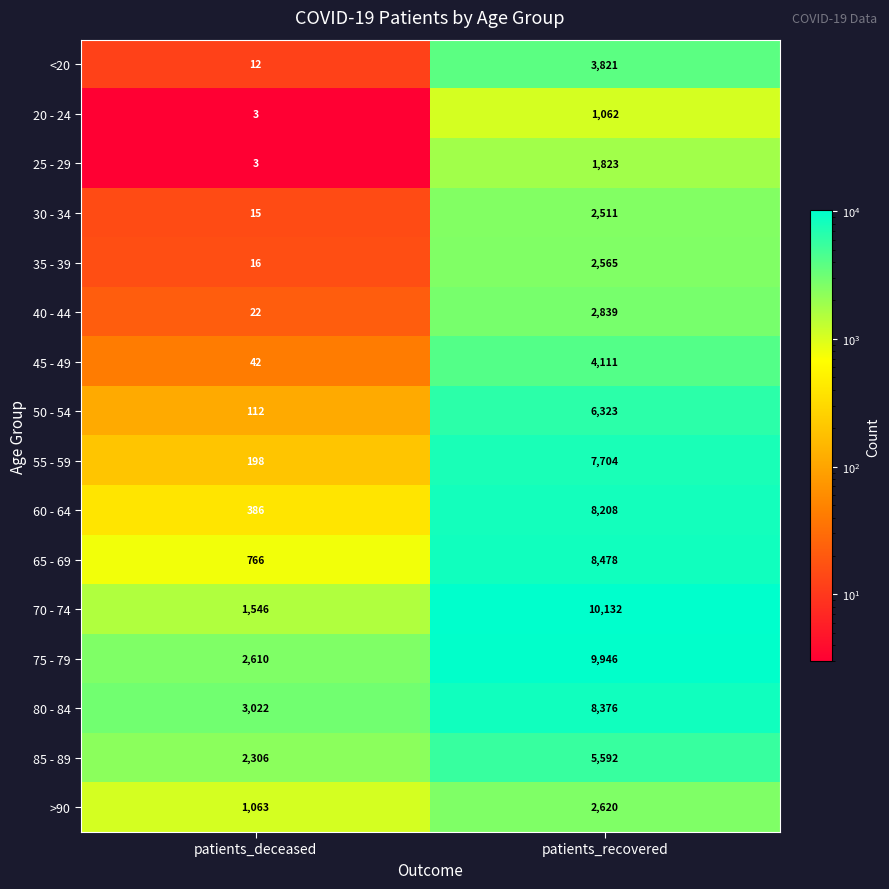

How many categories are shown in the chart?

2